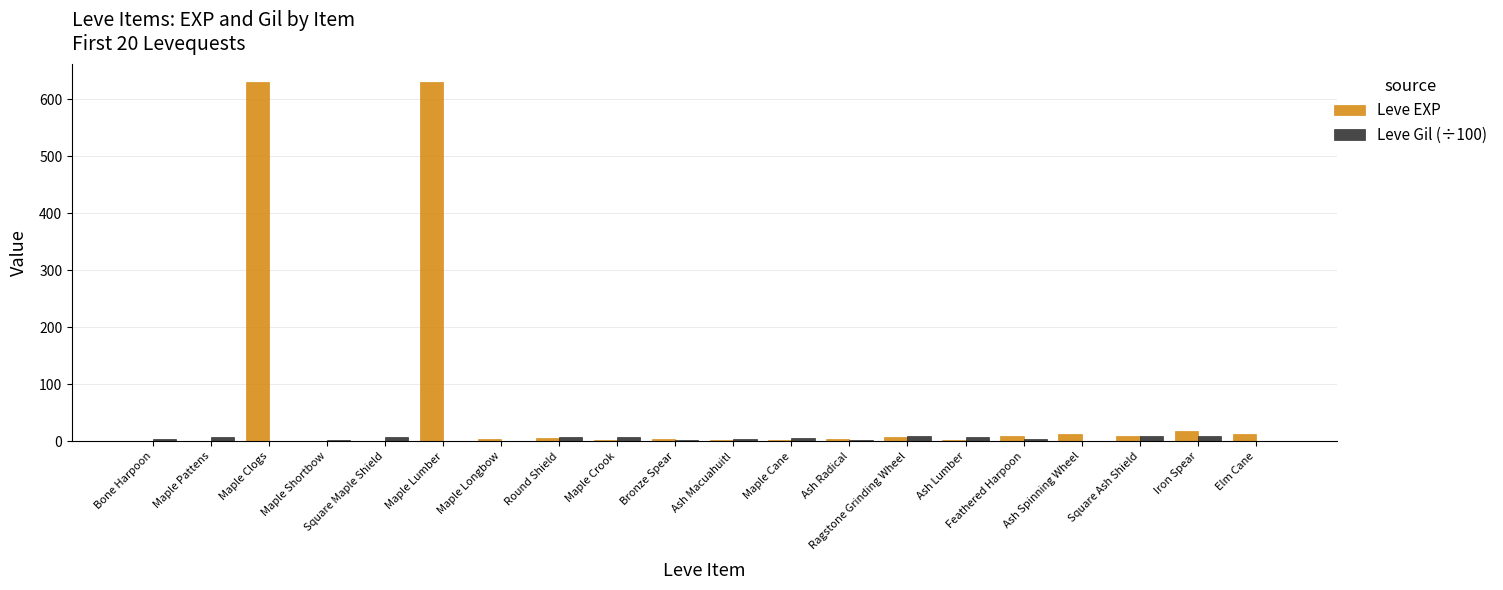

What are all the series names shown in the legend?

Leve EXP, Leve Gil (÷100)